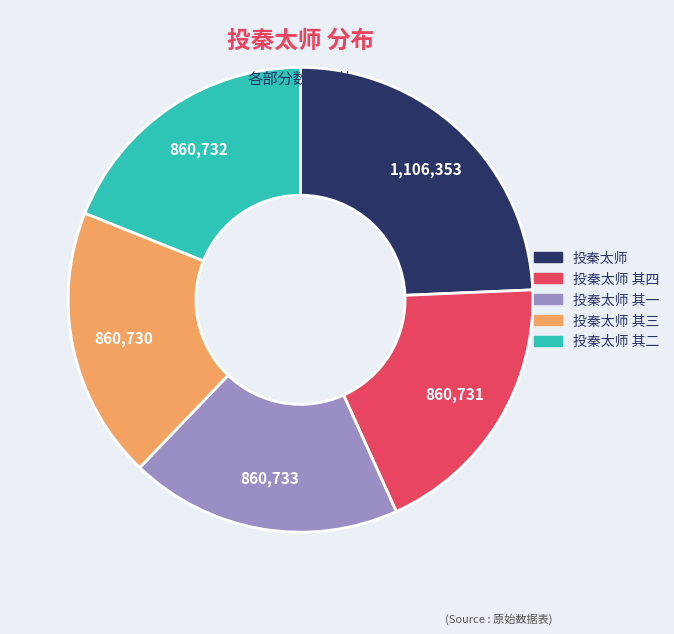

Is there a majority slice in this chart?

No